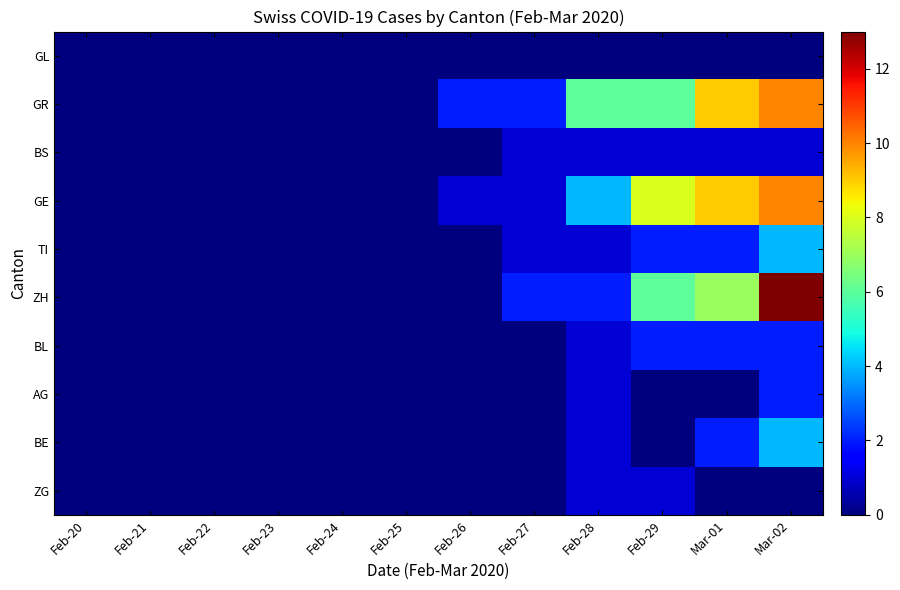

At which category does the chart reach its peak across all series?

Mar-02